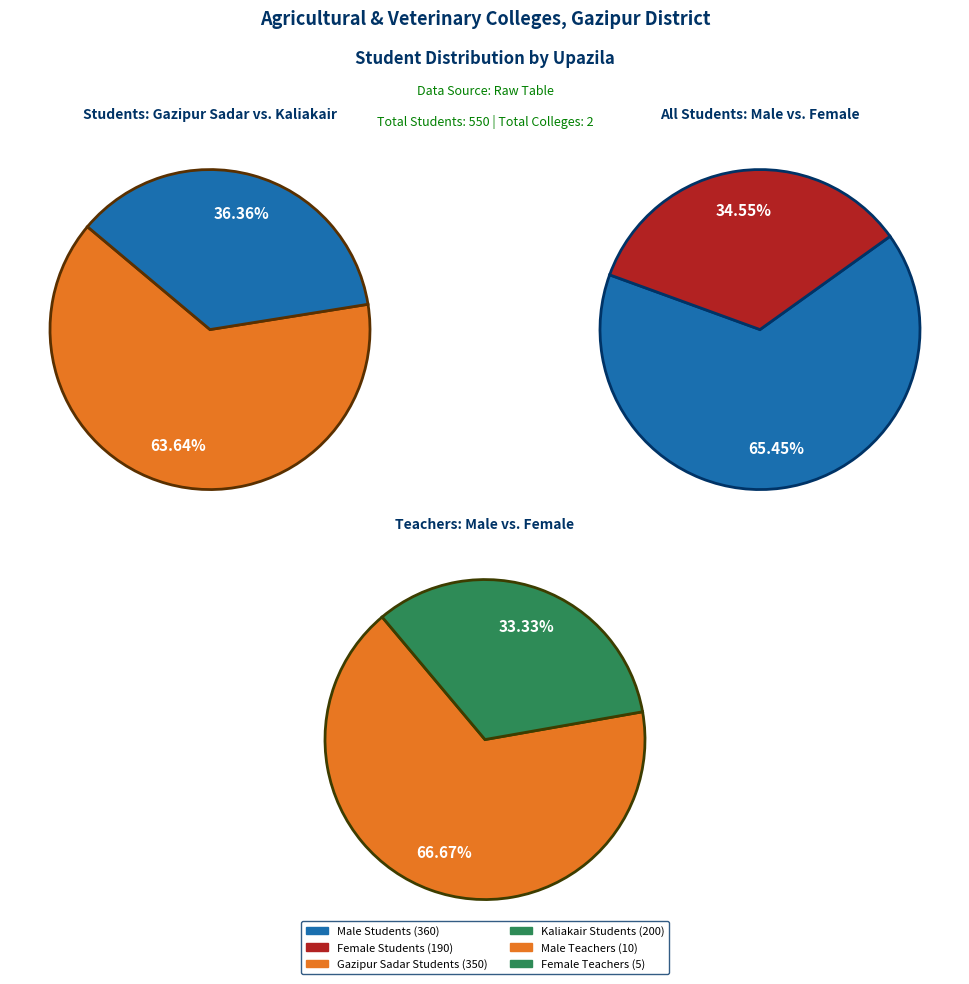

What percentage do Kaliakair and Gazipur Sadar together represent?

100.0%